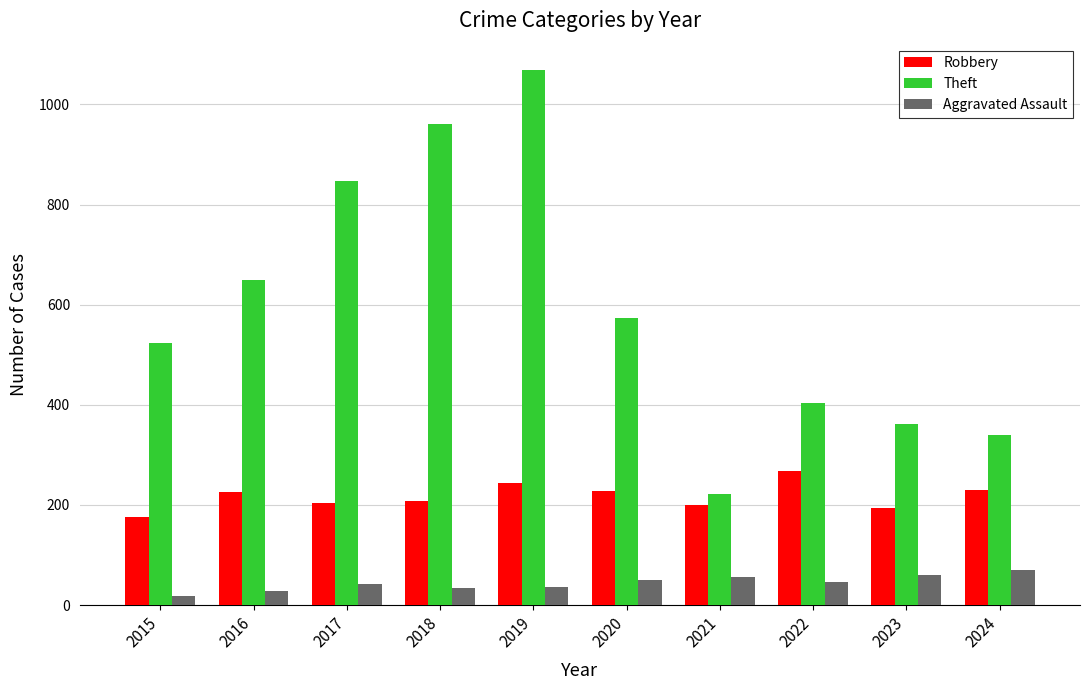

What is the difference between the Robbery values at 2020 and 2021?

29